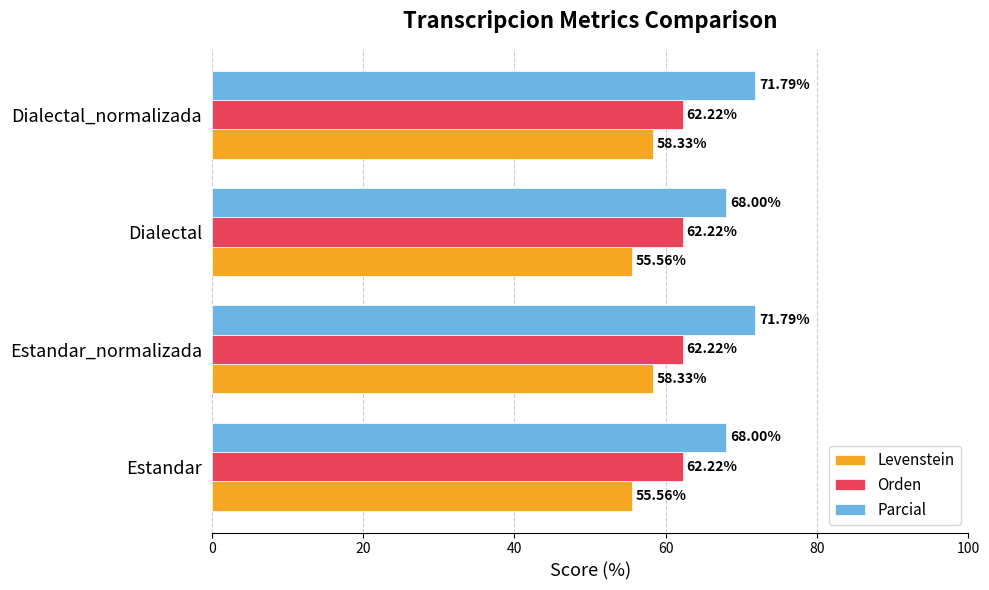

How many data points does each series have?

4